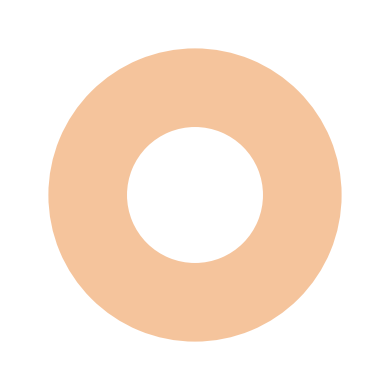

Is there a majority slice in this chart?

Yes